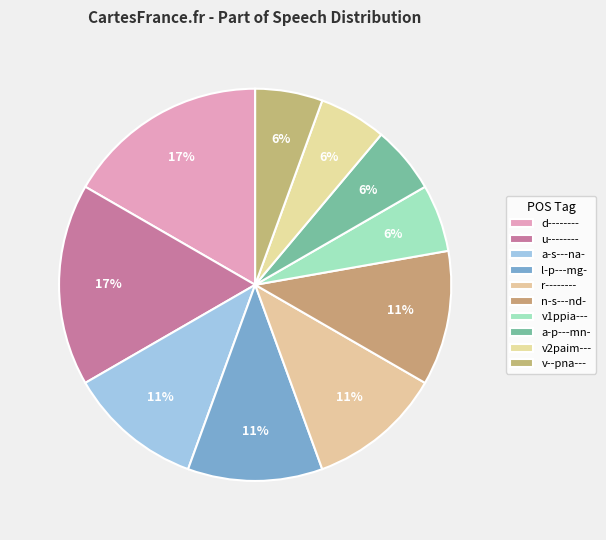

Does n-s---nd- account for over 50% of the chart?

No